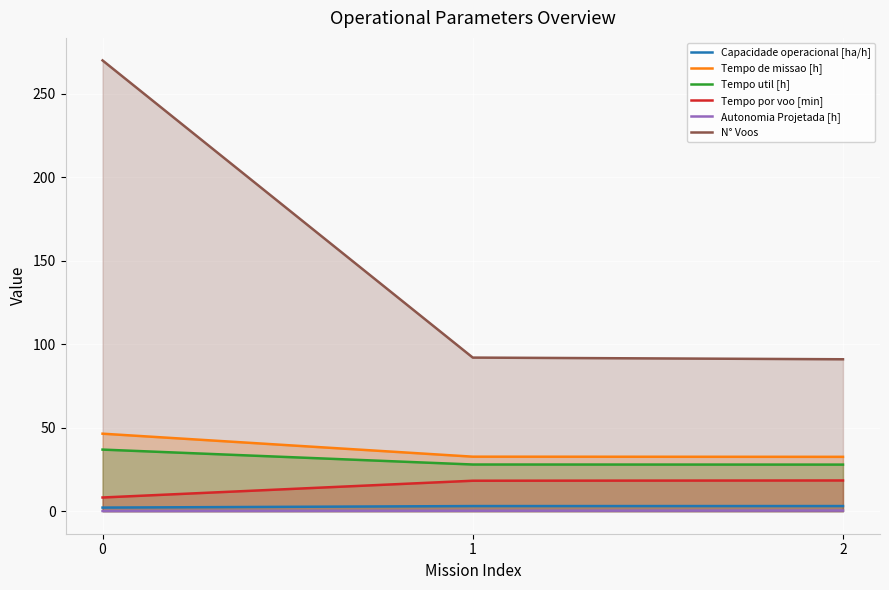

What is the approximate value of Autonomia Projetada [h] at 0?

0.1